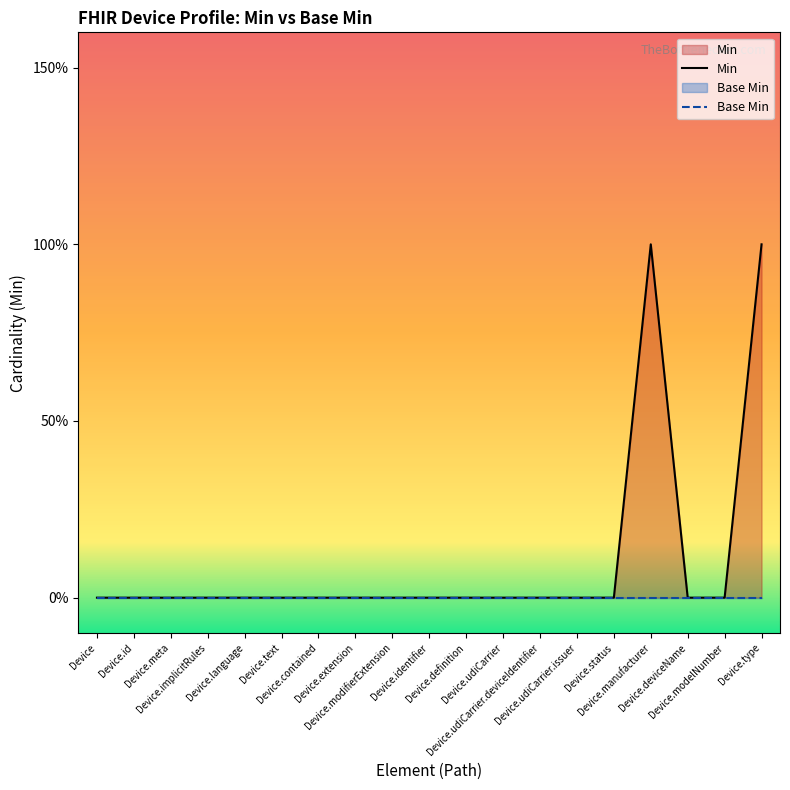

In Min, how many points are higher than both neighbors (excluding endpoints)?

1